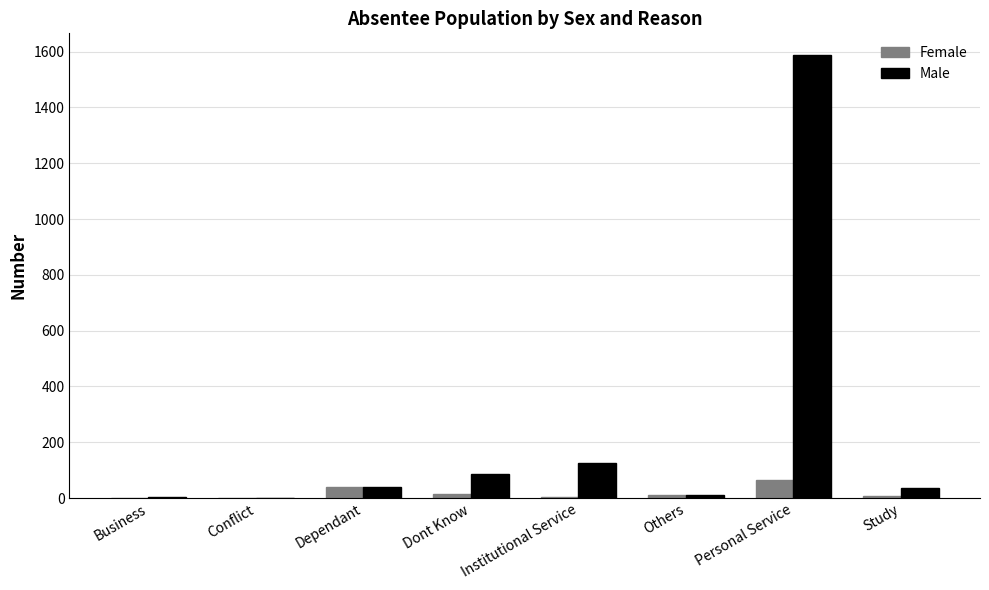

Which series has the largest range (max minus min)?

Male